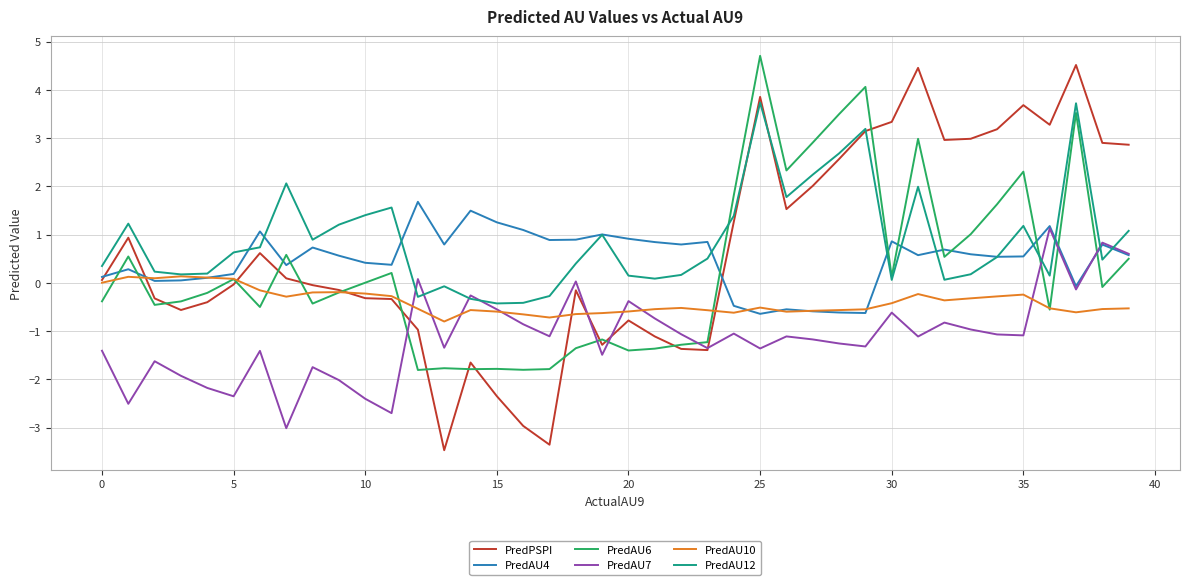

What is the minimum value for PredAU6?

-1.8